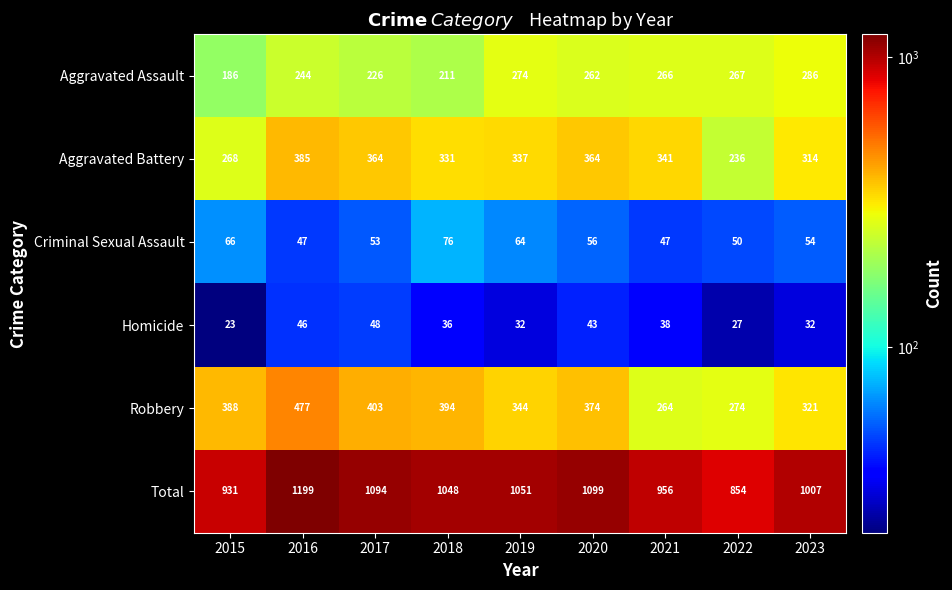

Between 2016 and 2022, which series saw the biggest shift?

Total